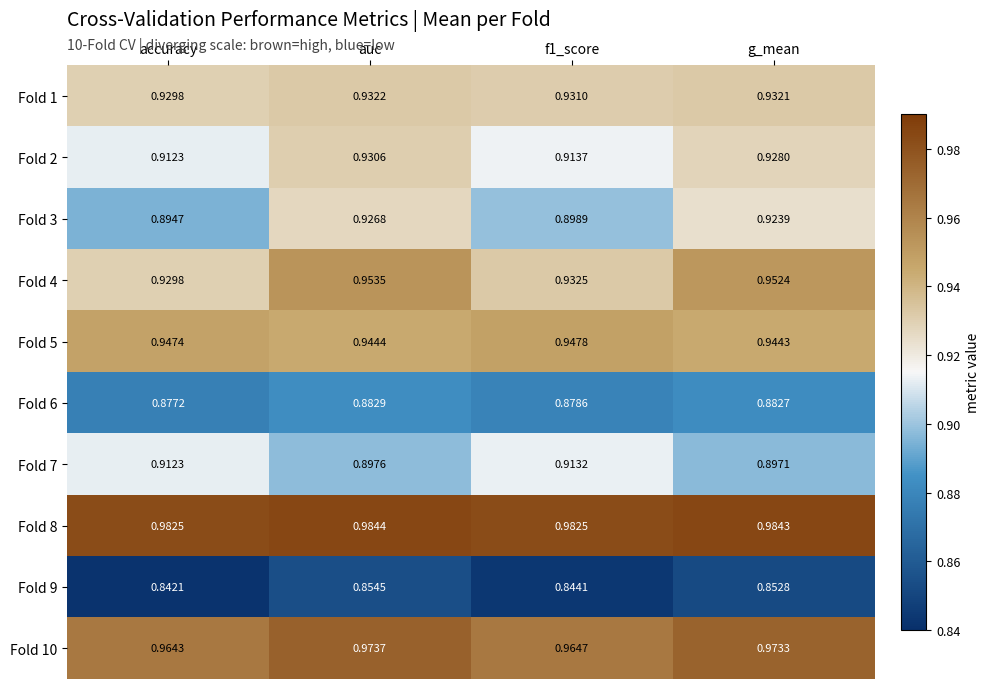

At which category is the sum across all series the highest?

auc